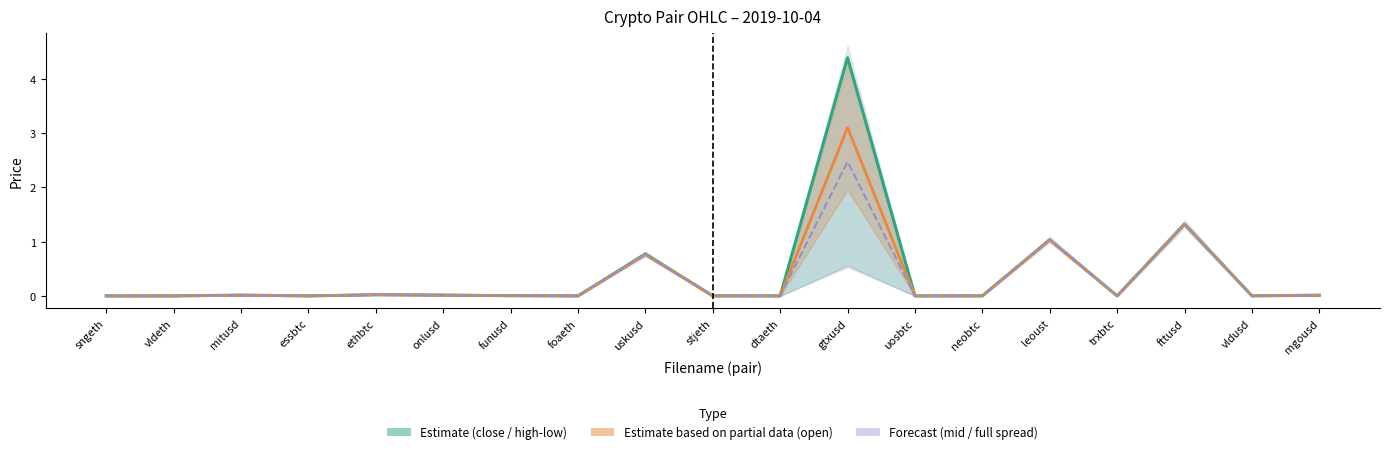

What are all the series names shown in the legend?

close, open, mid